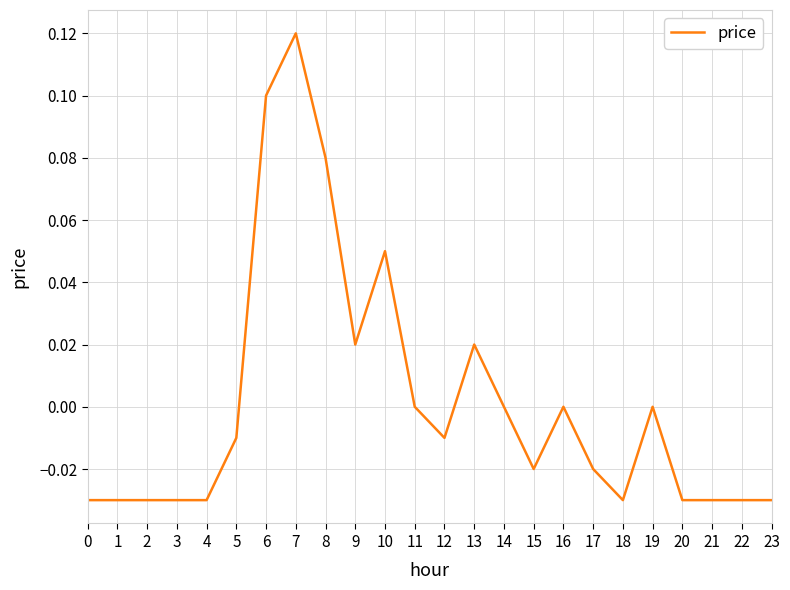

True or false: the data shows -0.0 at 21.

True